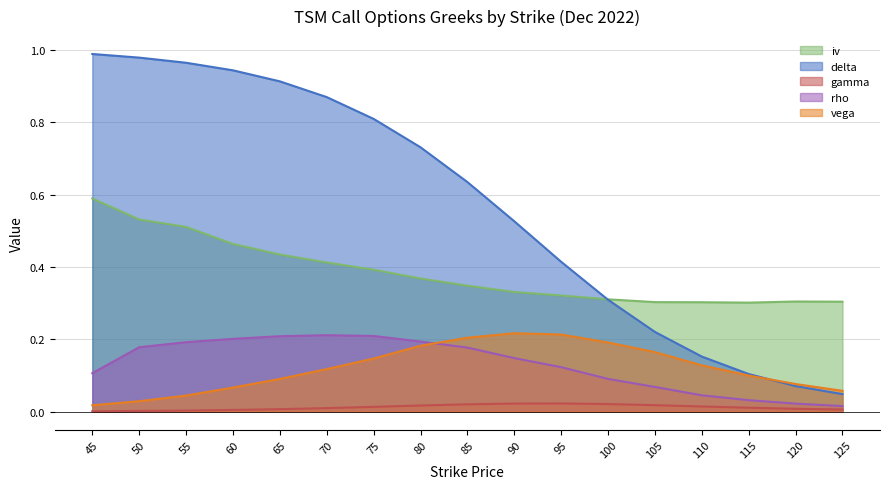

What is the sum of all vega values?

2.0